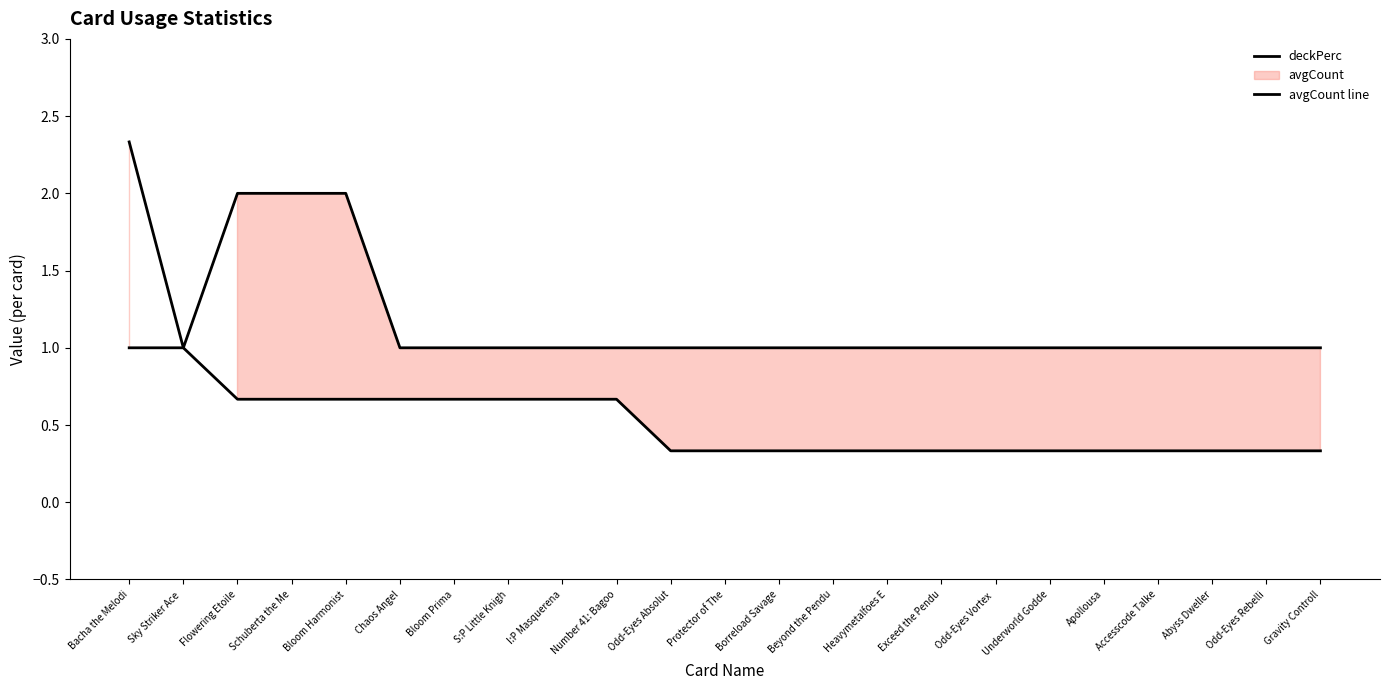

What is the value of the avgCount line point at the 11th from the left?

1.0